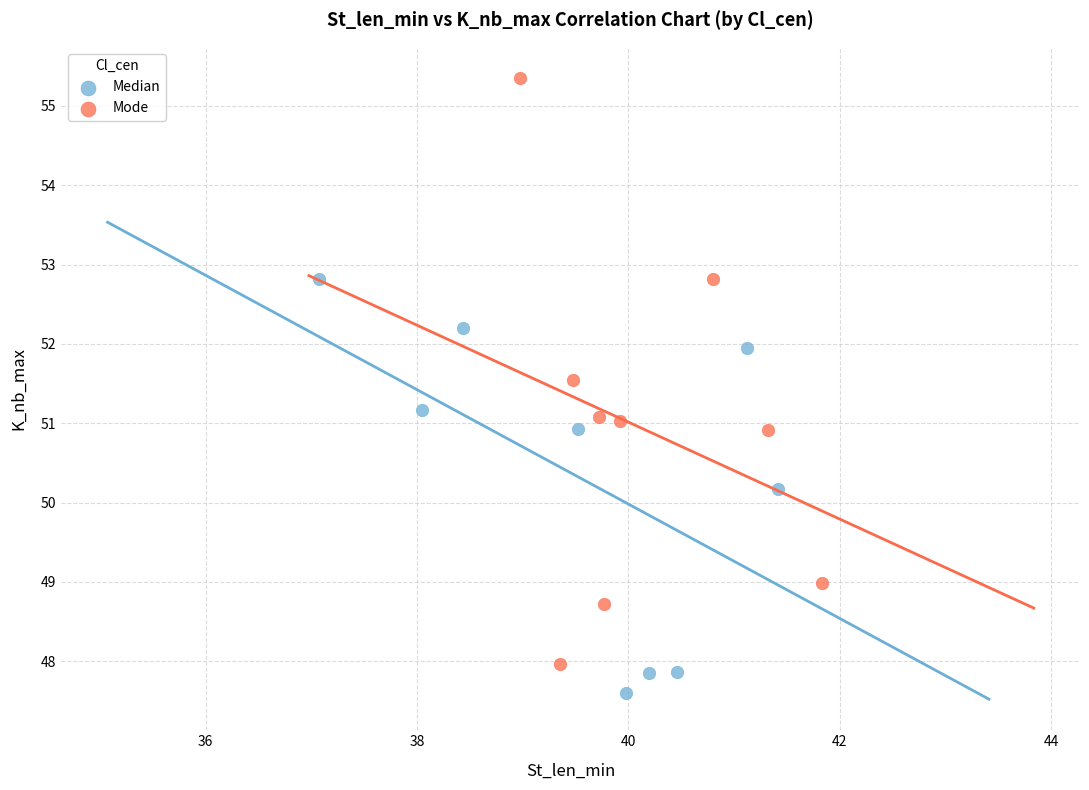

Which series contains the lowest Y value?

Median